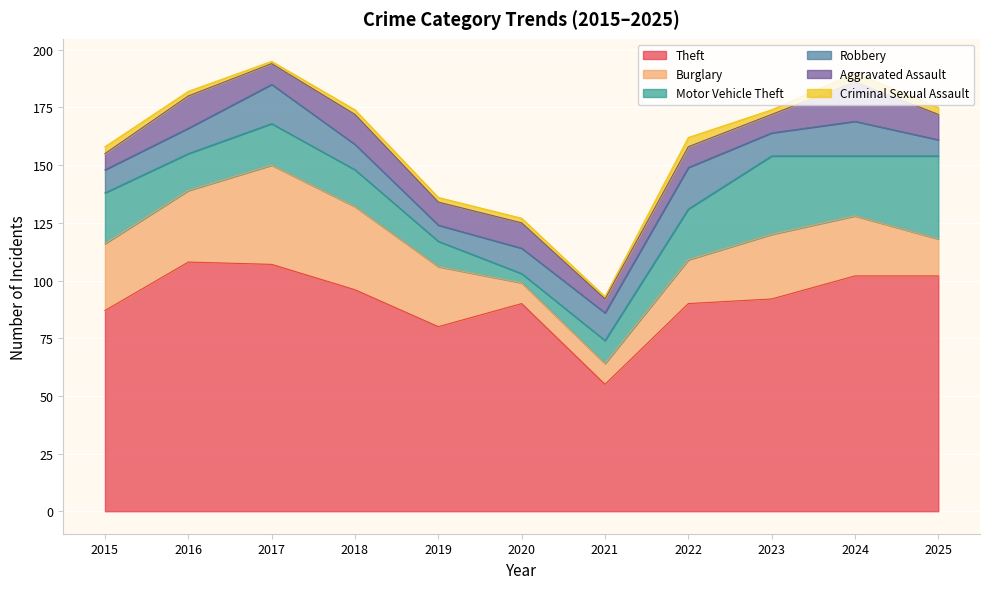

Where is the first local minimum for Robbery?

2019